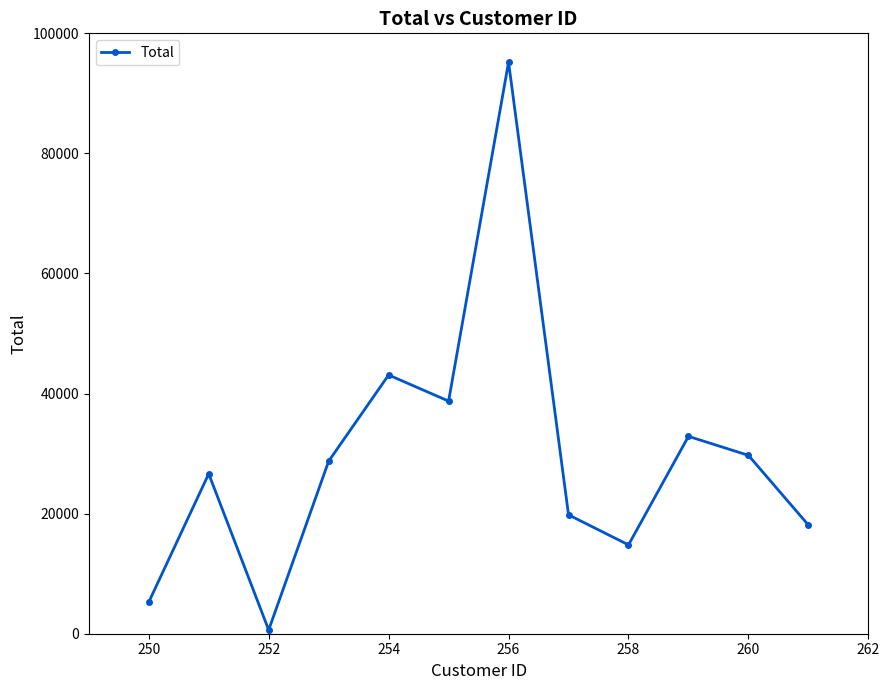

Count the number of values greater than 28735.

6